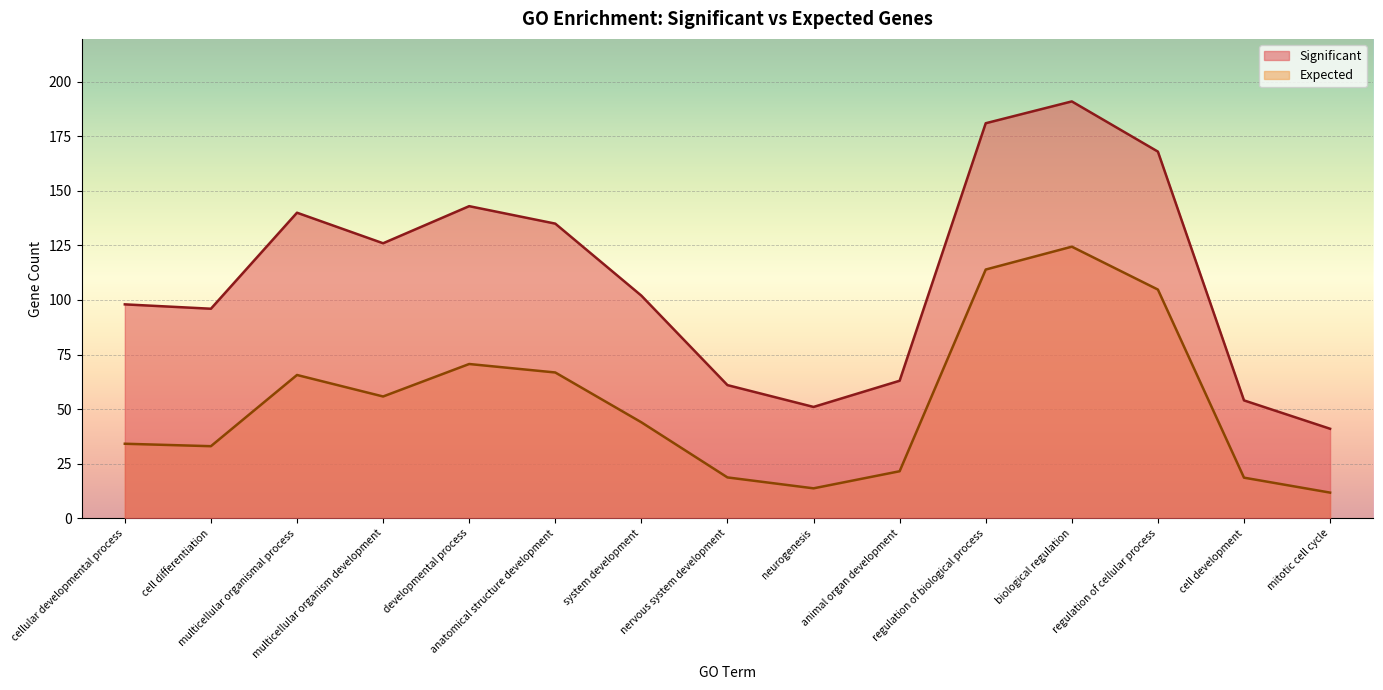

Reading right to left, what are all the values shown in this chart?

Significant: 41.0	54.0	168.0	191.0	181.0	63.0	51.0	61.0	102.0	135.0	143.0	126.0	140.0	96.0	98.0
Expected: 11.7	18.6	104.8	124.4	114.0	21.5	13.7	18.7	44.0	66.8	70.7	55.8	65.6	33.0	34.1